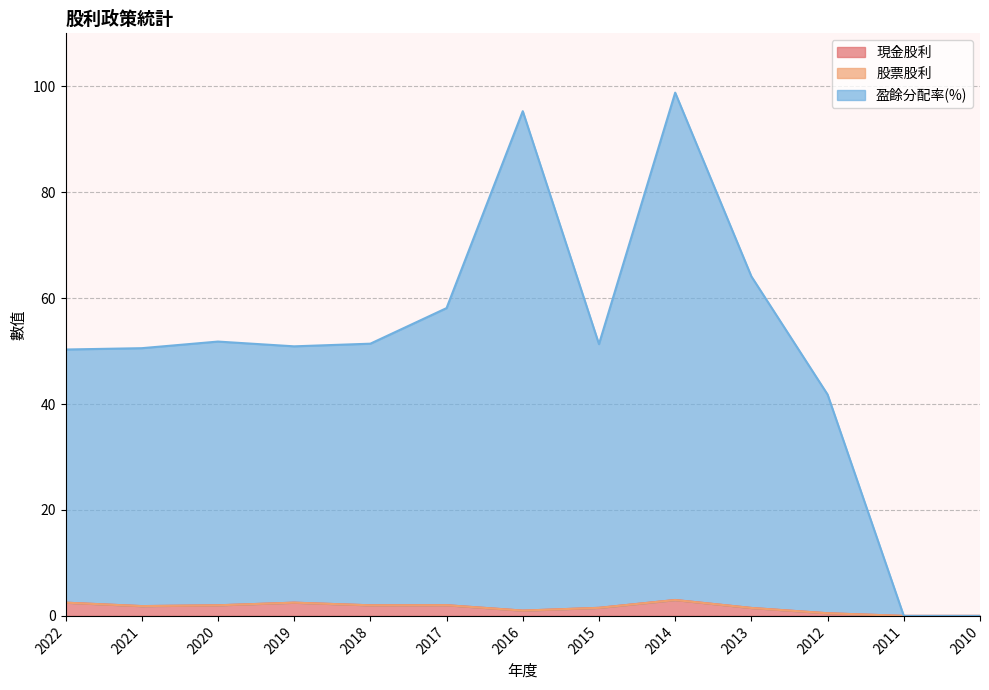

How many data points does each series have?

13